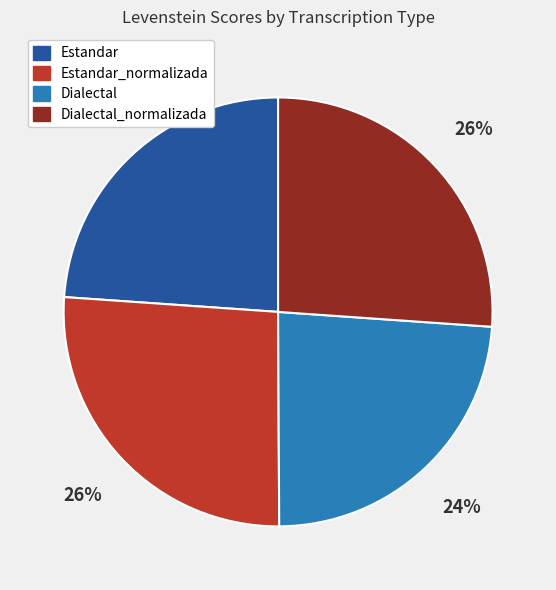

Approximately how many times larger is the value at Dialectal_normalizada compared to Estandar?

1.1